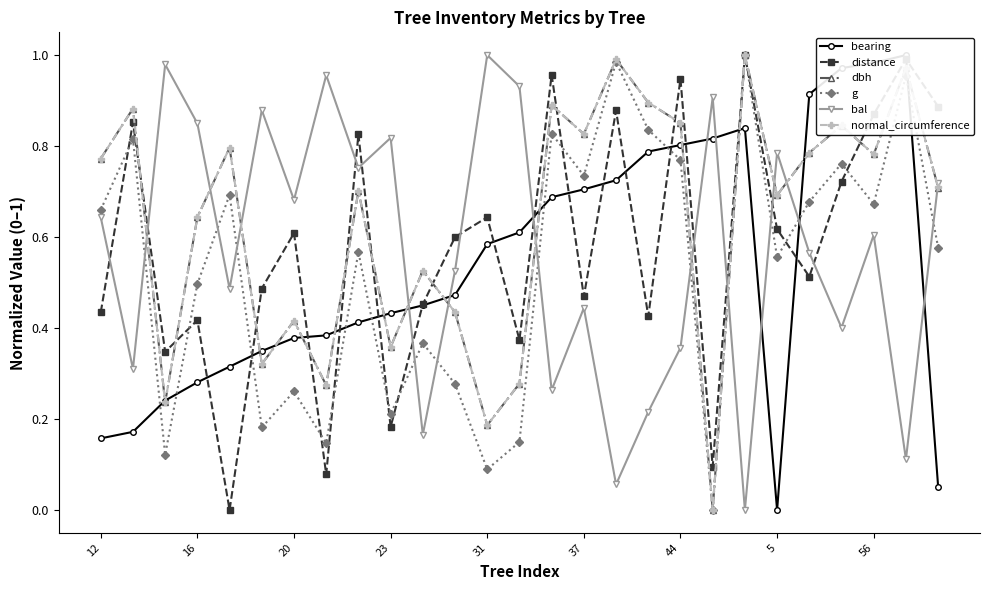

What is the value of the distance point at the 1st from the left?

0.4